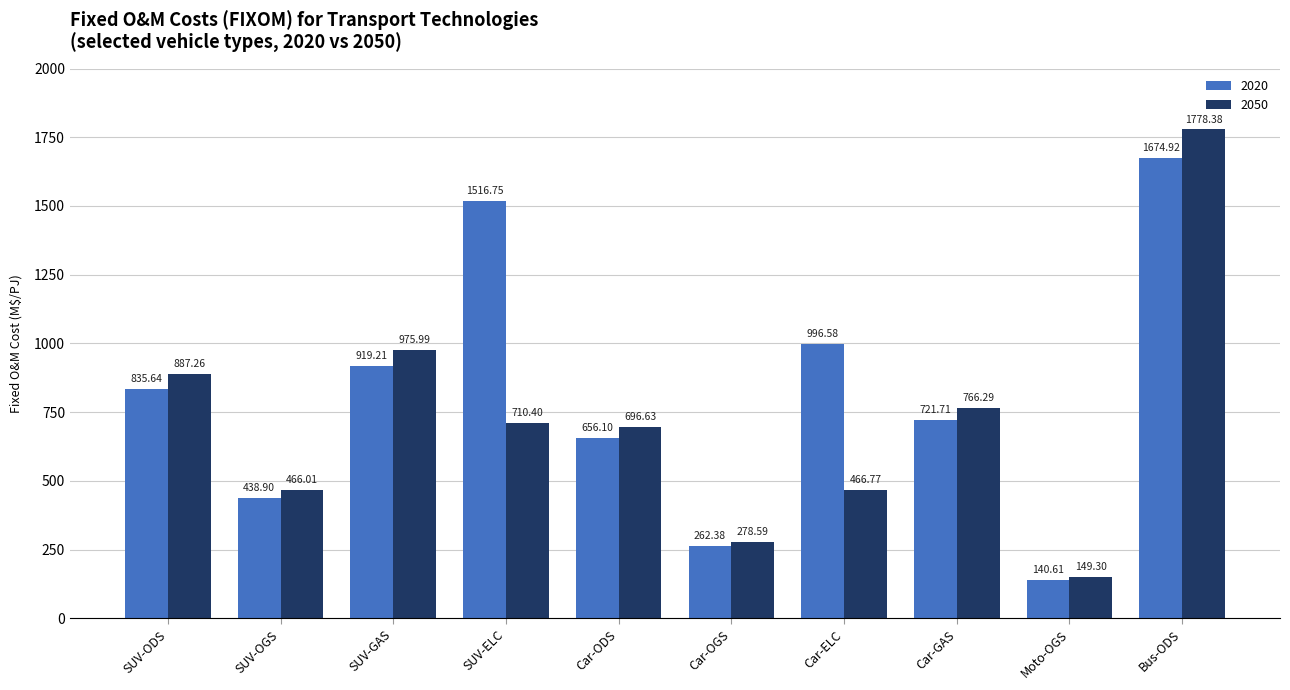

What is the sum of all 2020 values?

8162.8